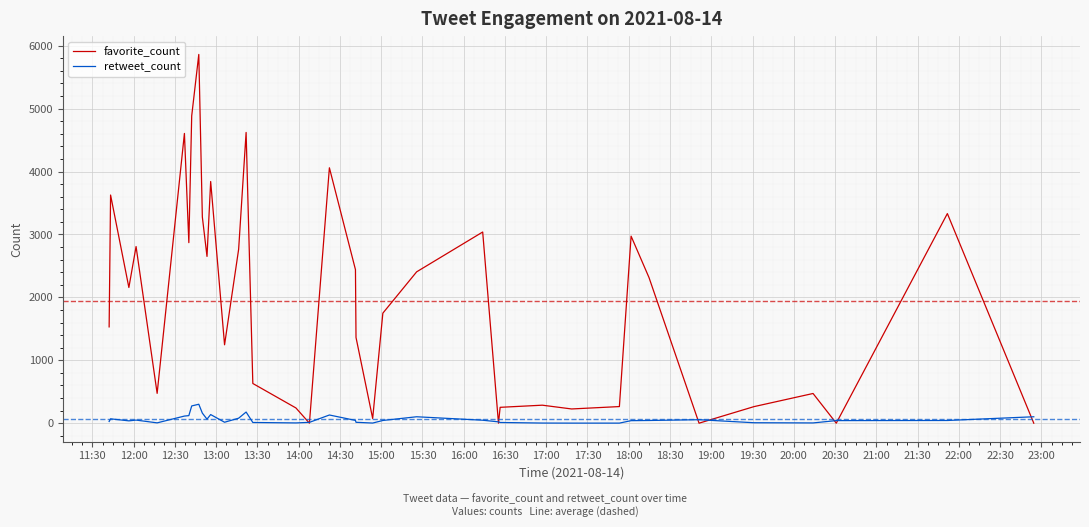

What is the label of the 1st point from the left?

11:30